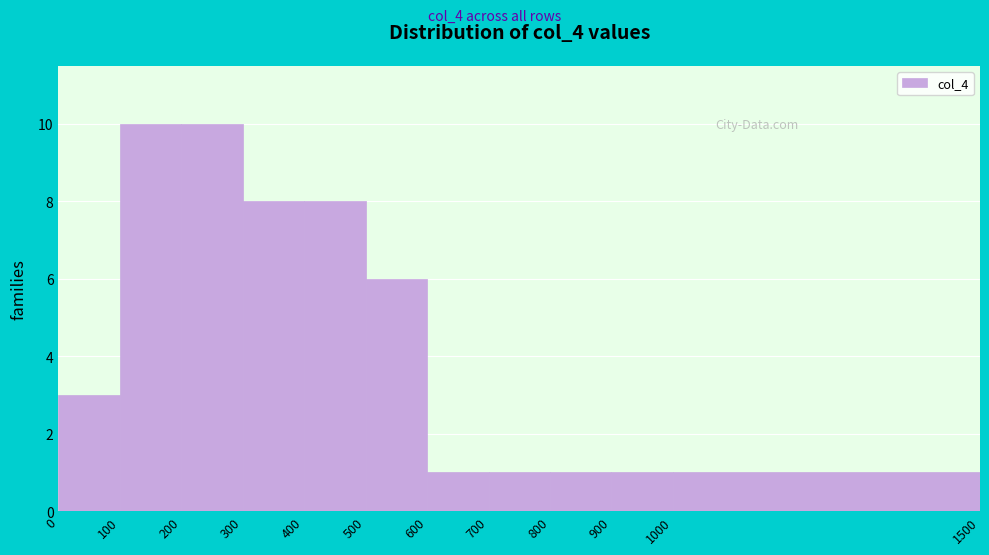

How tall is the bar that spans 600 to 700 on the x-axis? The values are not printed on the chart, so give them approximately, as read against the axis.

1